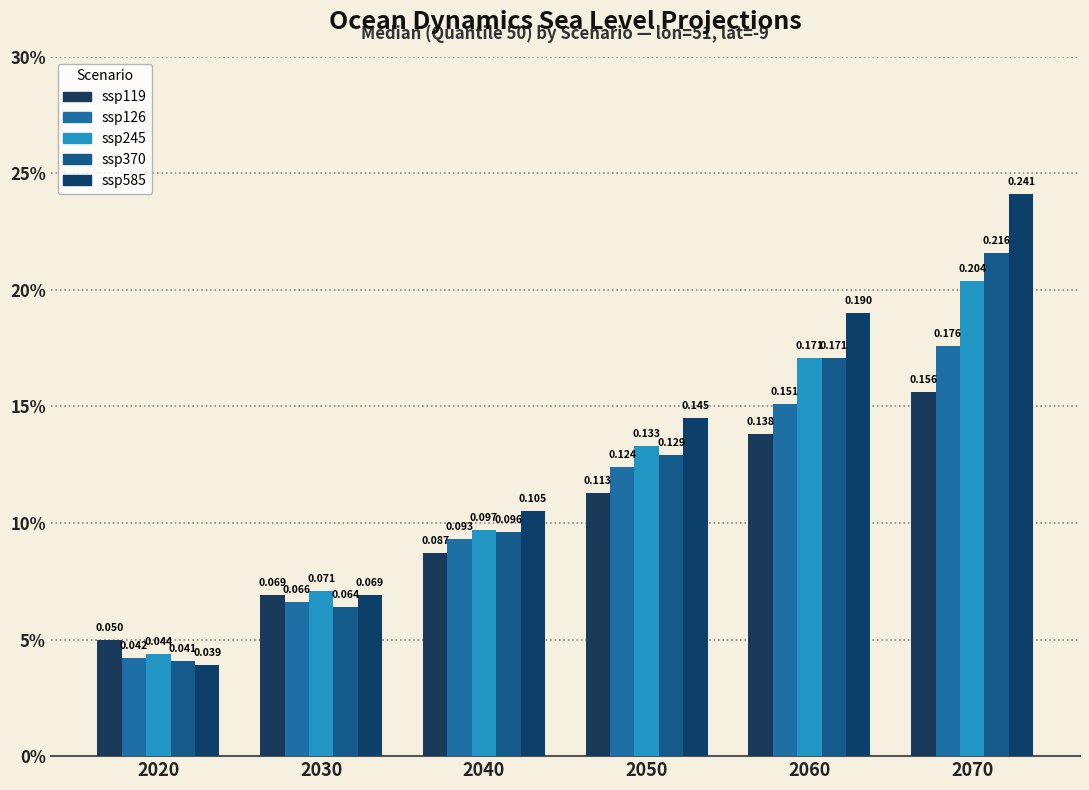

What is the difference between the maximum and second lowest values in the ssp126 series?

0.1